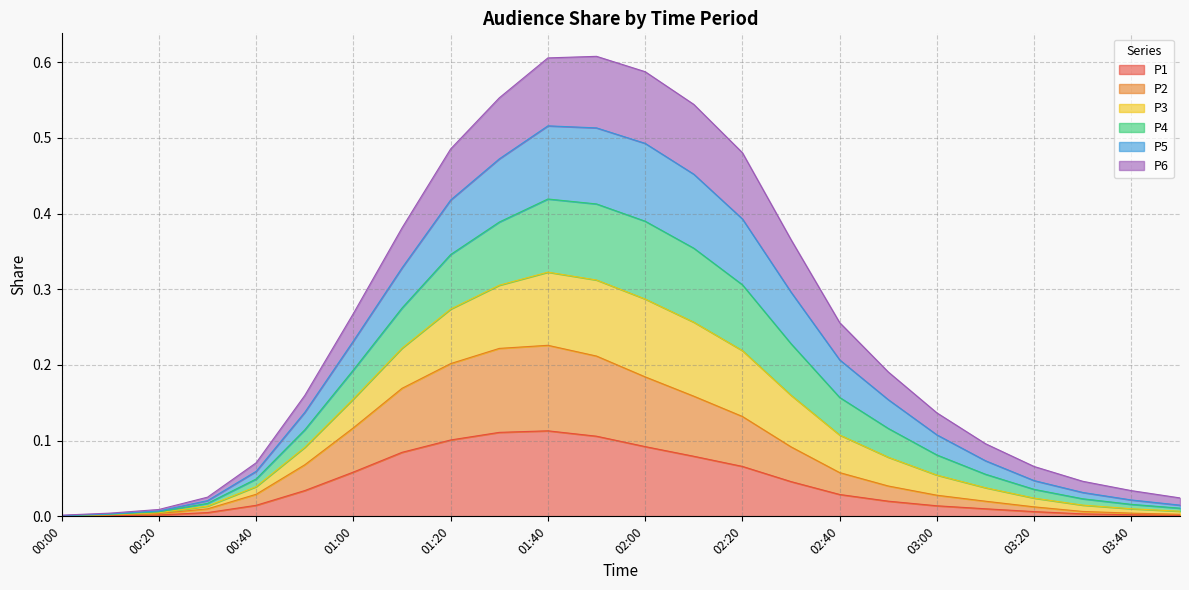

Does the chart have visible grid lines?

Yes